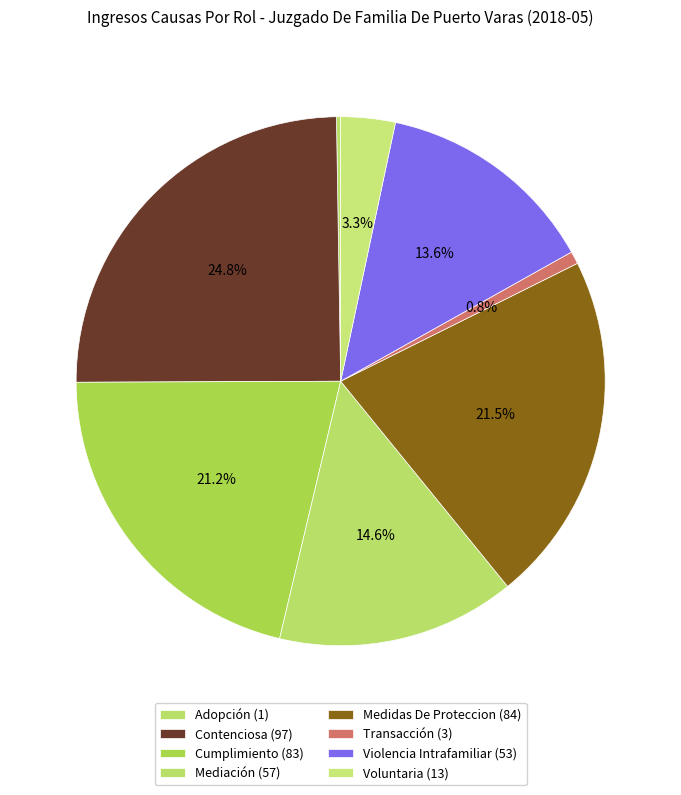

Rank the categories by value from highest to lowest.

Contenciosa, Medidas De Proteccion, Cumplimiento, Mediación, Violencia Intrafamiliar, Voluntaria, Transacción, Adopción